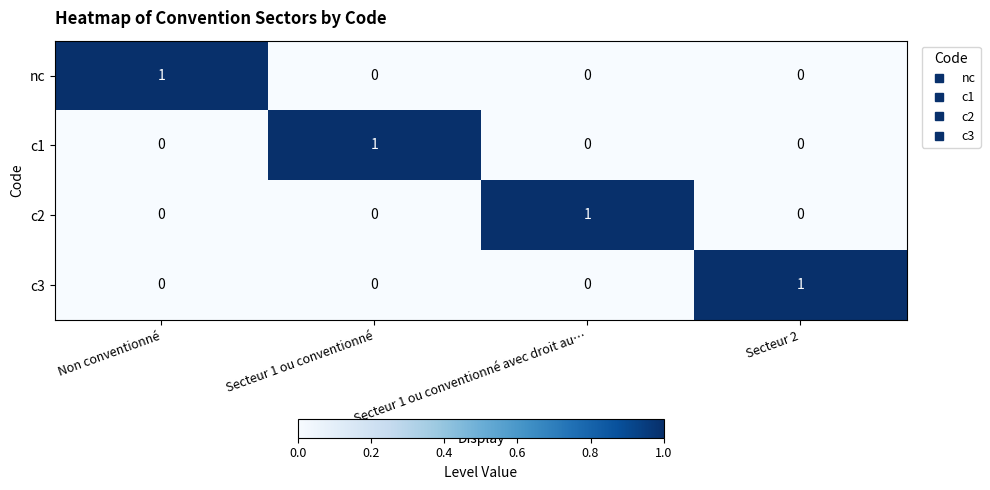

Count the number of categories in the chart.

4